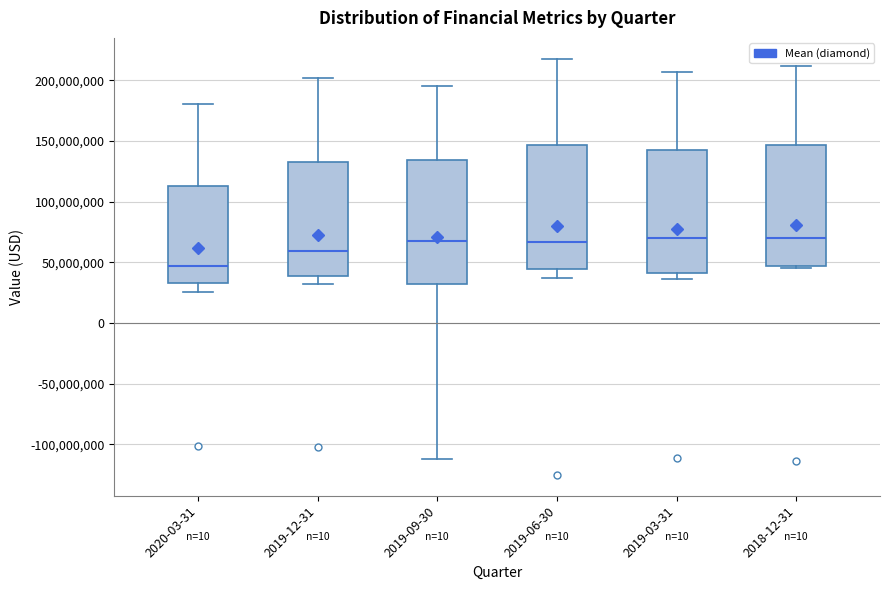

Where is the lower edge of the box for 2018-12-31 on the y-axis? The values are not printed on the chart, so give them approximately, as read against the axis.

45000000